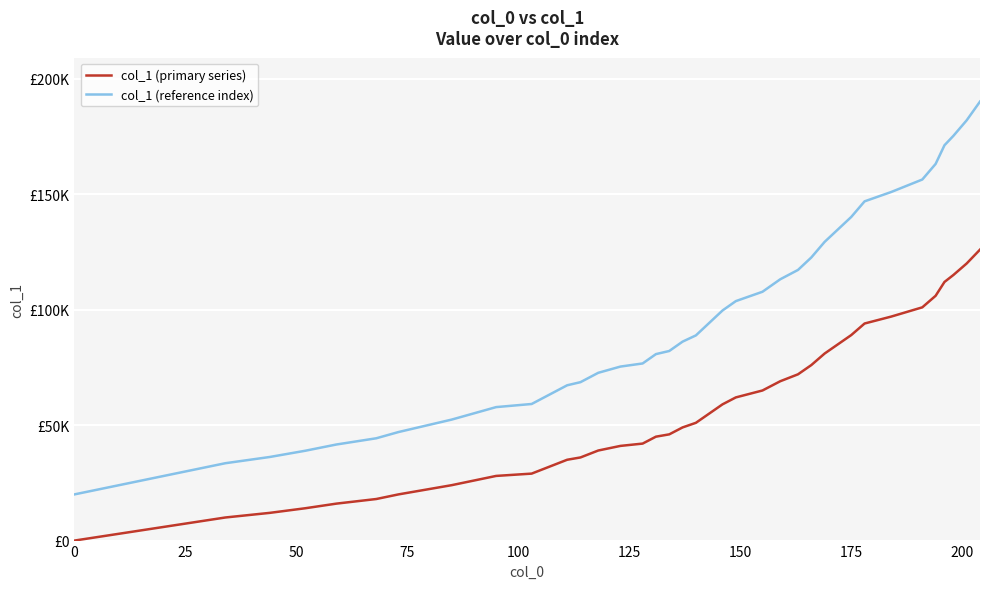

Which series has the widest spread of values?

col_1 (reference index)